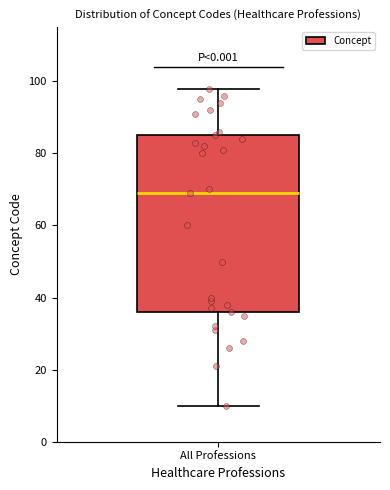

Where does the upper whisker of the box for All Professions end on the y-axis? The values are not printed on the chart, so give them approximately, as read against the axis.

98